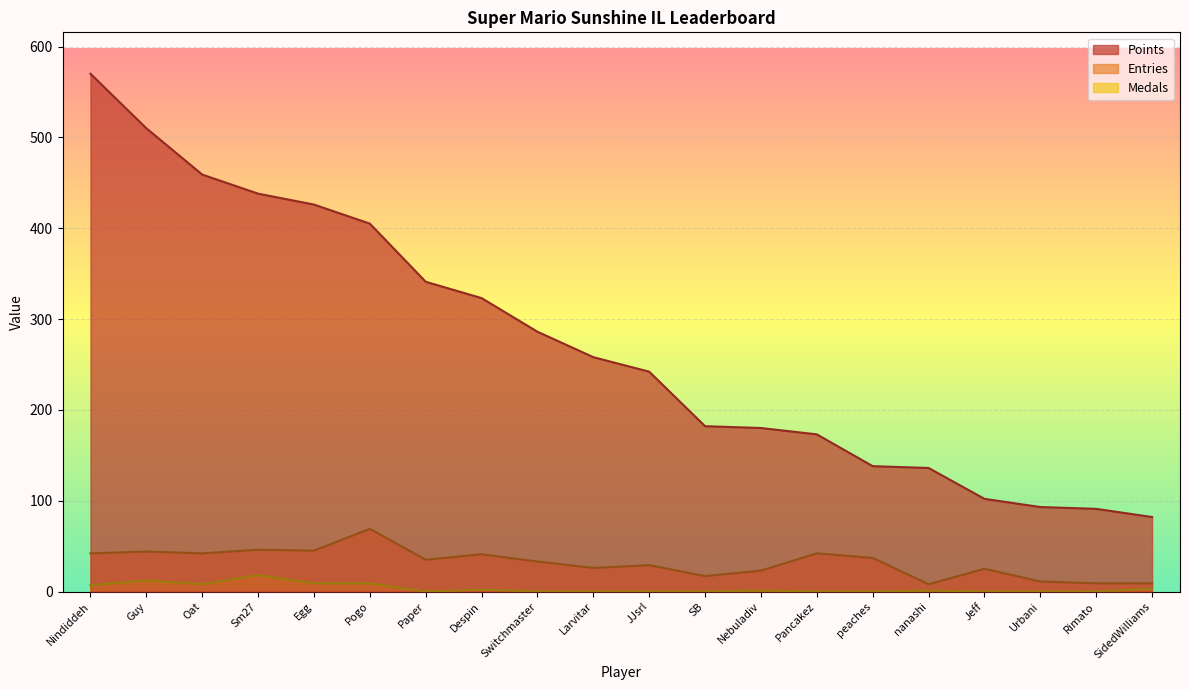

In Entries, how many points are higher than both neighbors (excluding endpoints)?

7